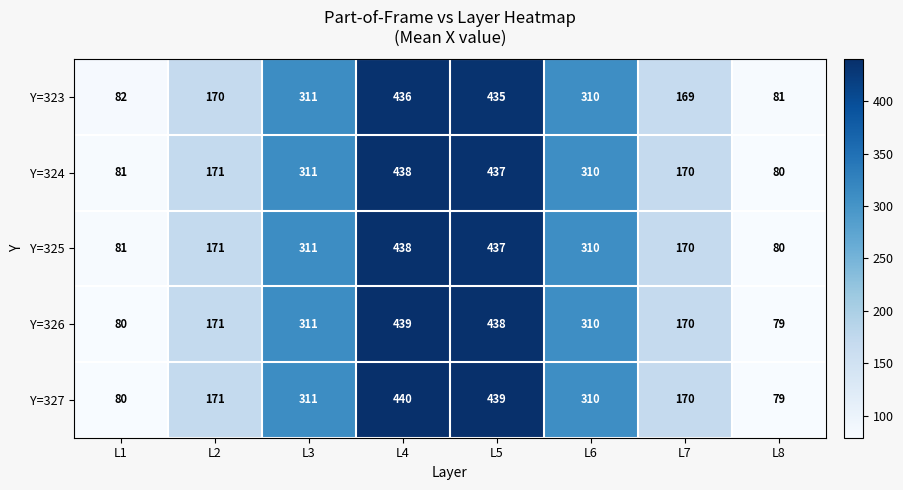

At which label does Y=326 first exceed 310?

L3